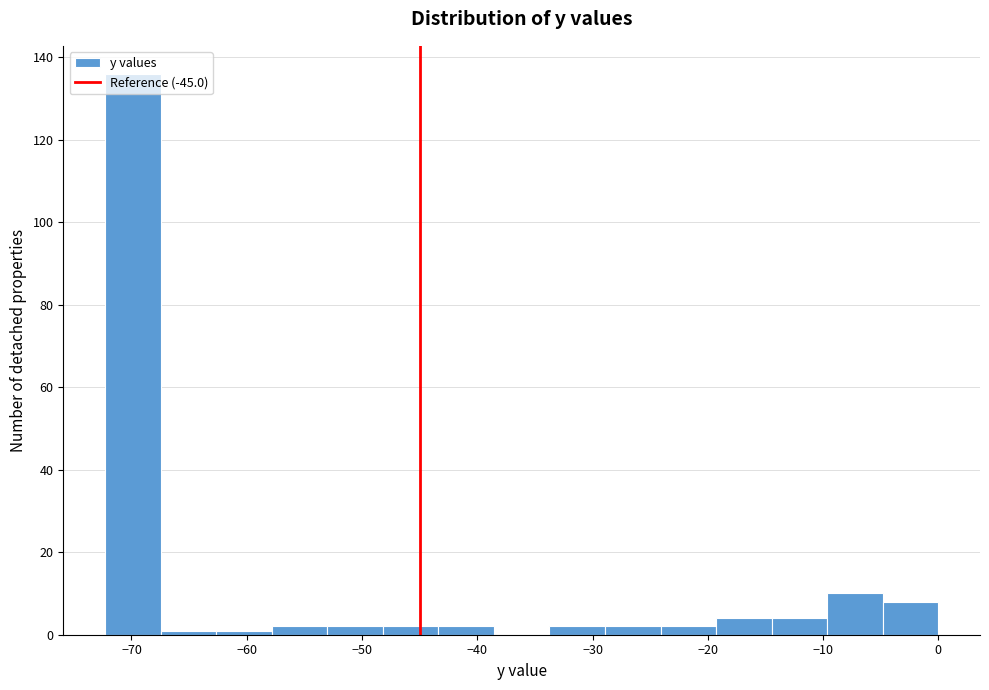

How tall is the bar that spans -24 to -19 on the x-axis? Neither the bar edges nor the heights are printed on the chart, so give them approximately, as read against the axes.

2